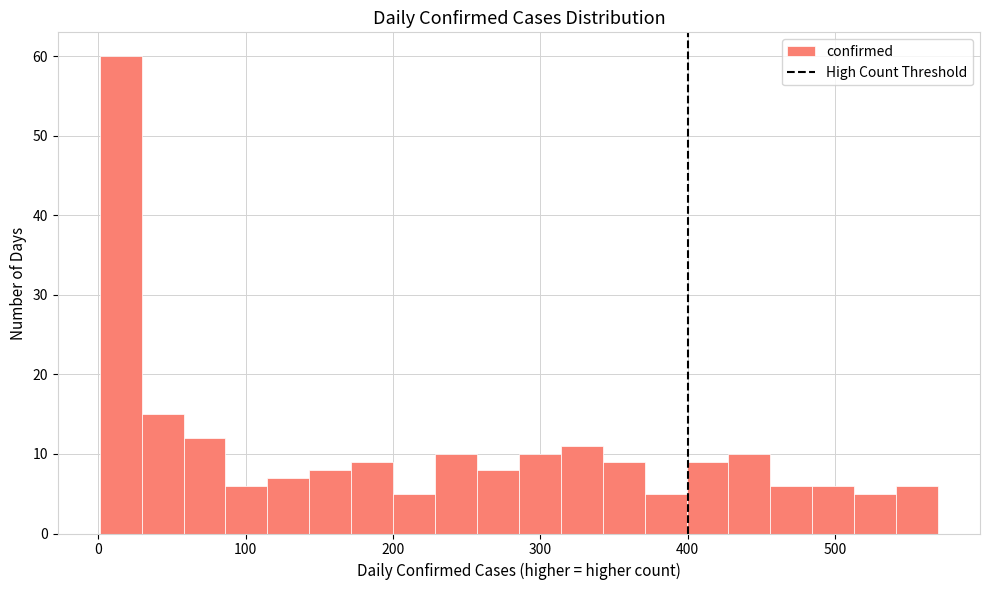

Around what value on the x-axis is the tallest bar? Give the approximate position of its centre, as read against the axis.

20